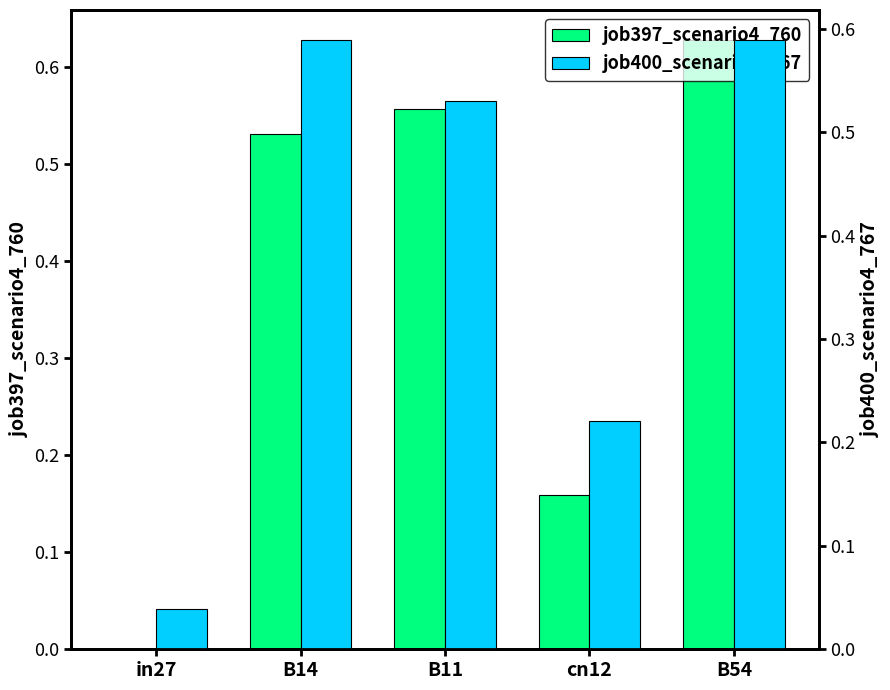

How many bars are there in each group?

2